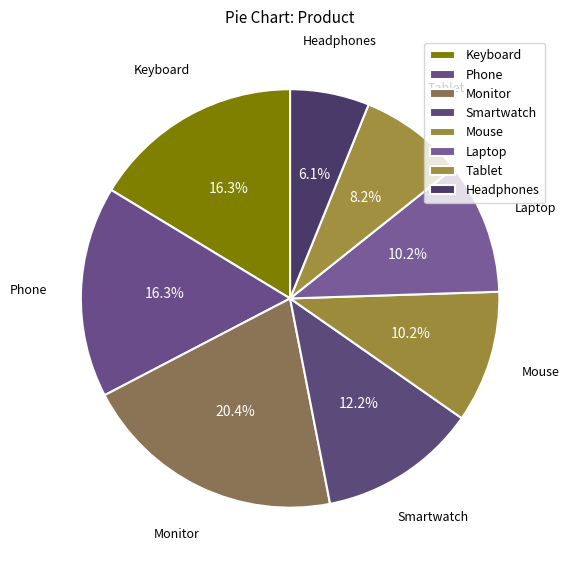

How much of the chart is everything except Keyboard?

83.7%